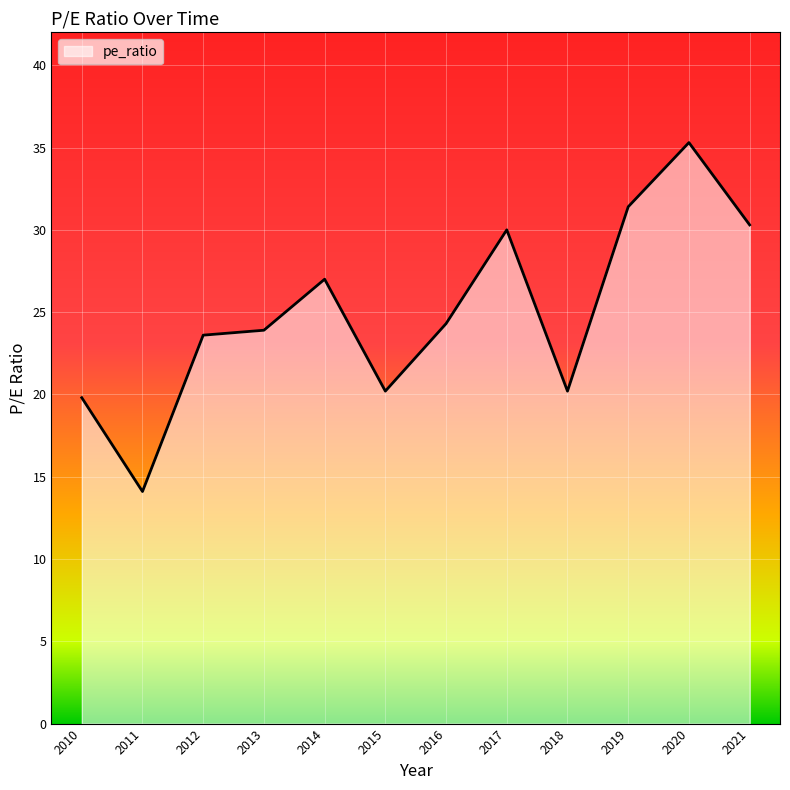

Reading right to left, what are all the values shown in this chart?

2021=30.3	2020=35.3	2019=31.4	2018=20.2	2017=30.0	2016=24.3	2015=20.2	2014=27.0	2013=23.9	2012=23.6	2011=14.1	2010=19.8